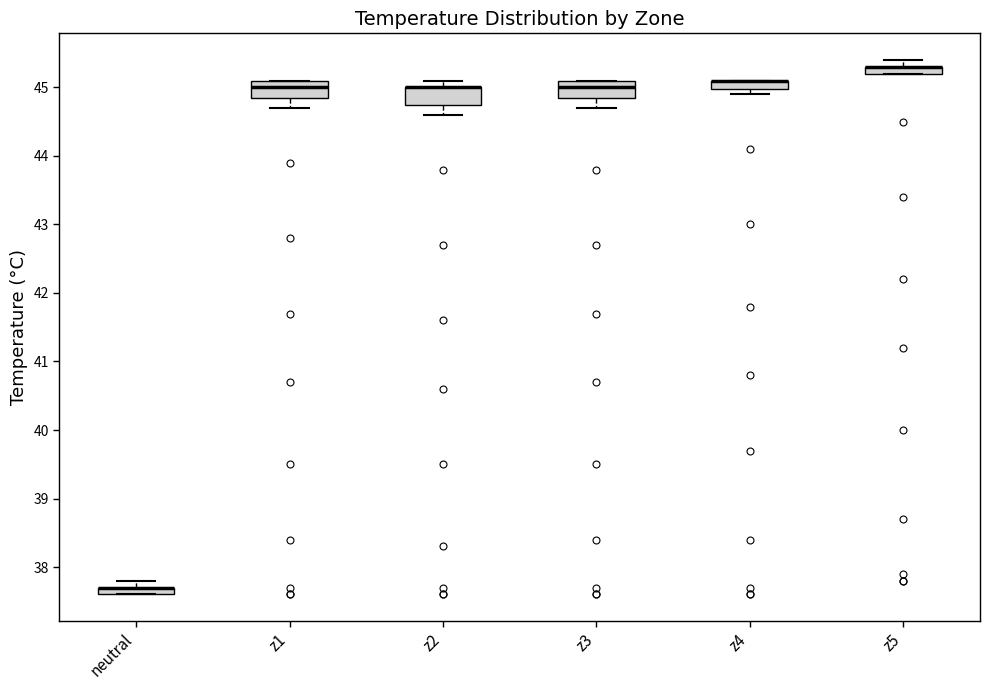

Where does the median line of the box for z3 sit on the y-axis? The values are not printed on the chart, so give them approximately, as read against the axis.

45.0